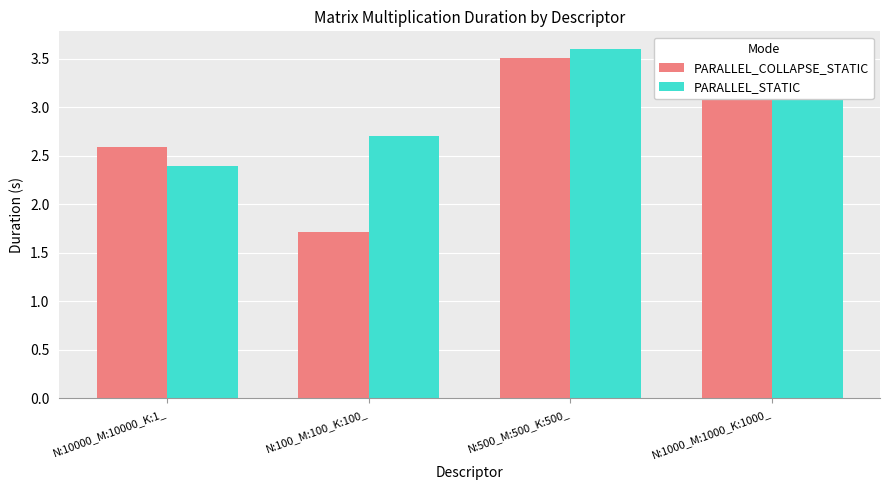

What is the difference between the maximum and minimum values in the PARALLEL_STATIC series?

1.2